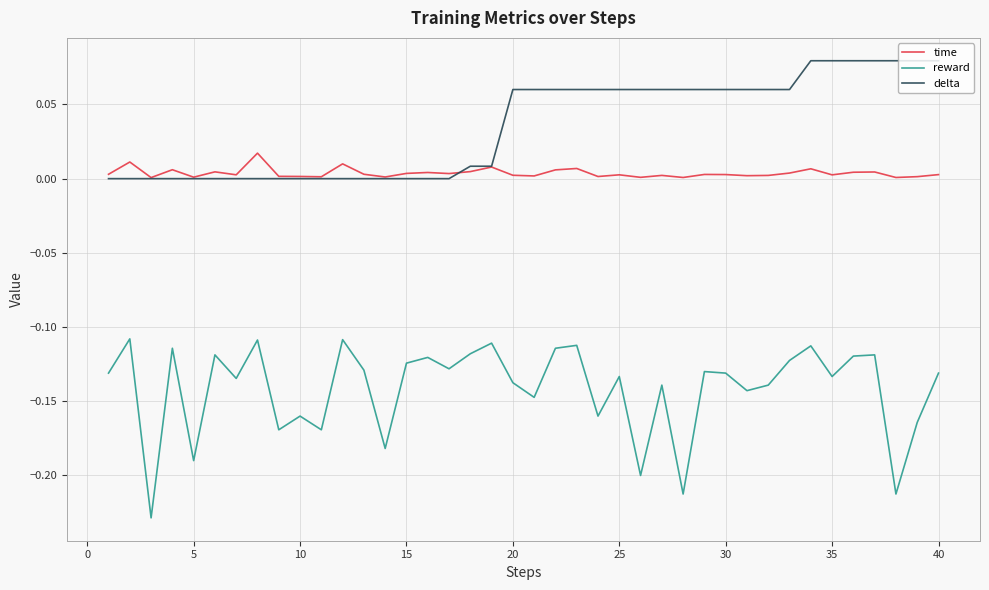

True or false: reward and delta intersect in this chart.

False